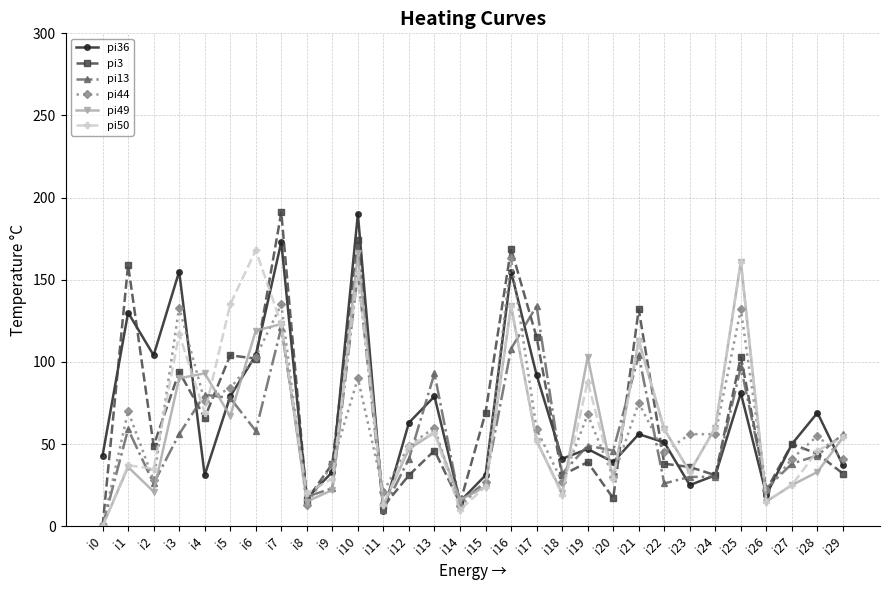

How many intersections are there between pi36 and pi50?

11